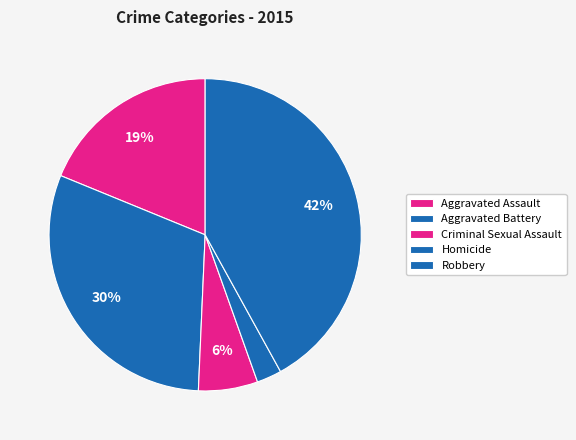

To the nearest percent, what is the difference between the Homicide and Aggravated Assault slice percentages?

16%